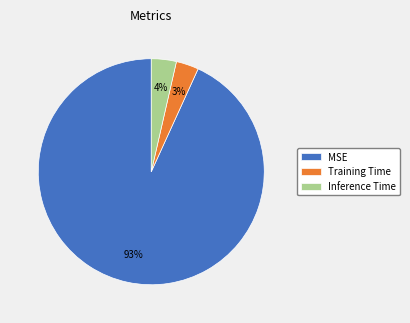

To the nearest percent, what portion does Training Time represent?

3%